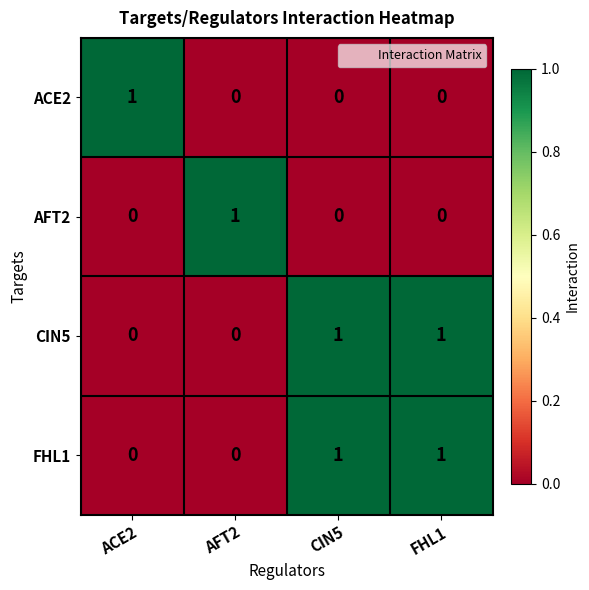

Reading left to right, transcribe all the data shown in this chart.

ACE2: 1	0	0	0
AFT2: 0	1	0	0
CIN5: 0	0	1	1
FHL1: 0	0	1	1